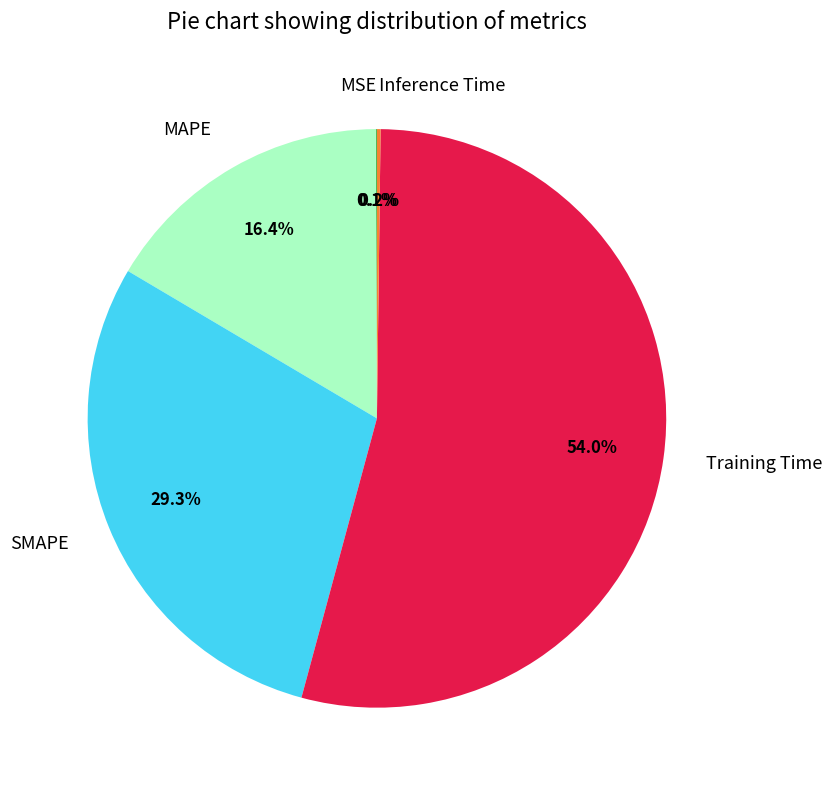

What is the total percentage of MAPE and SMAPE?

45.7%